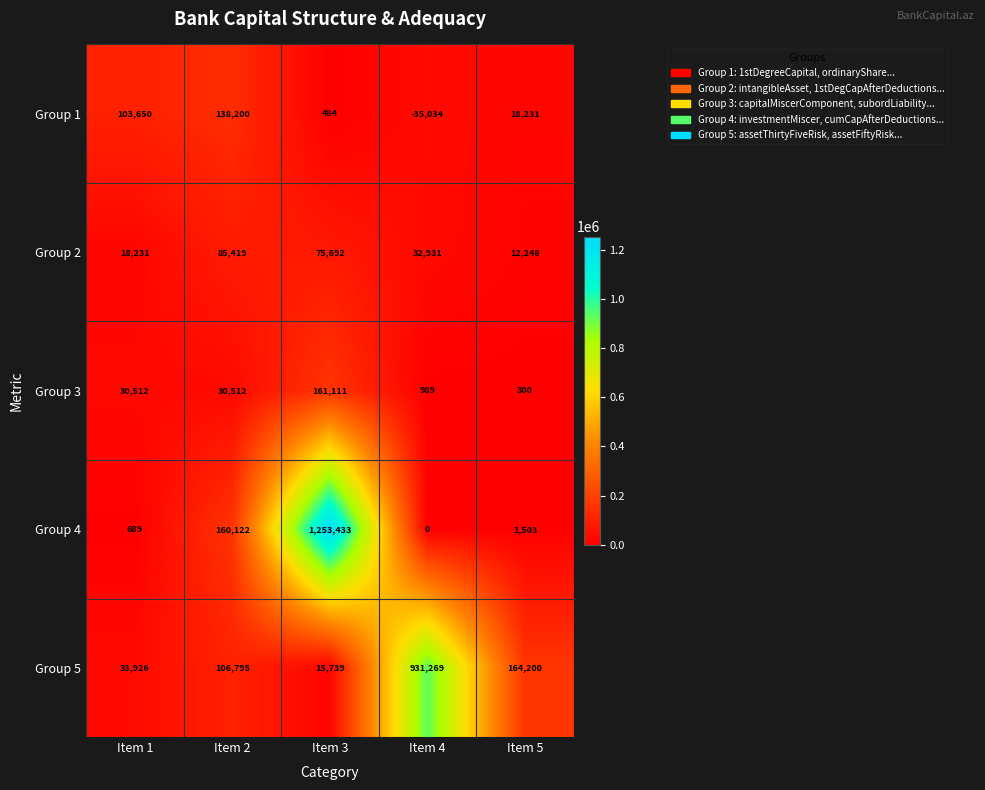

List the series in order of their peak value, lowest first.

Group 2, Group 1, Group 3, Group 5, Group 4